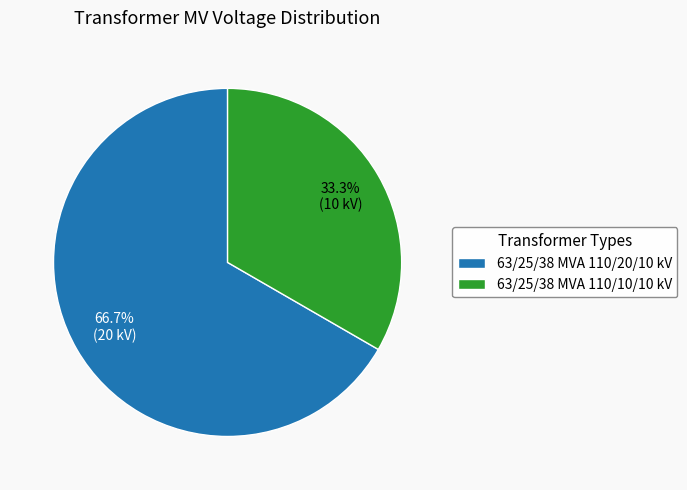

True or false: 63/25/38 MVA 110/10/10 kV accounts for 24% of the total.

False